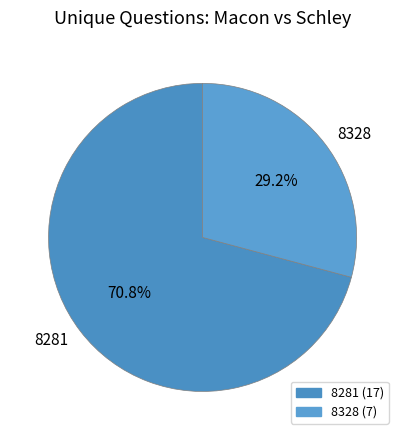

To the nearest percent, what is the difference between the 8281 and 8328 slice percentages?

42%